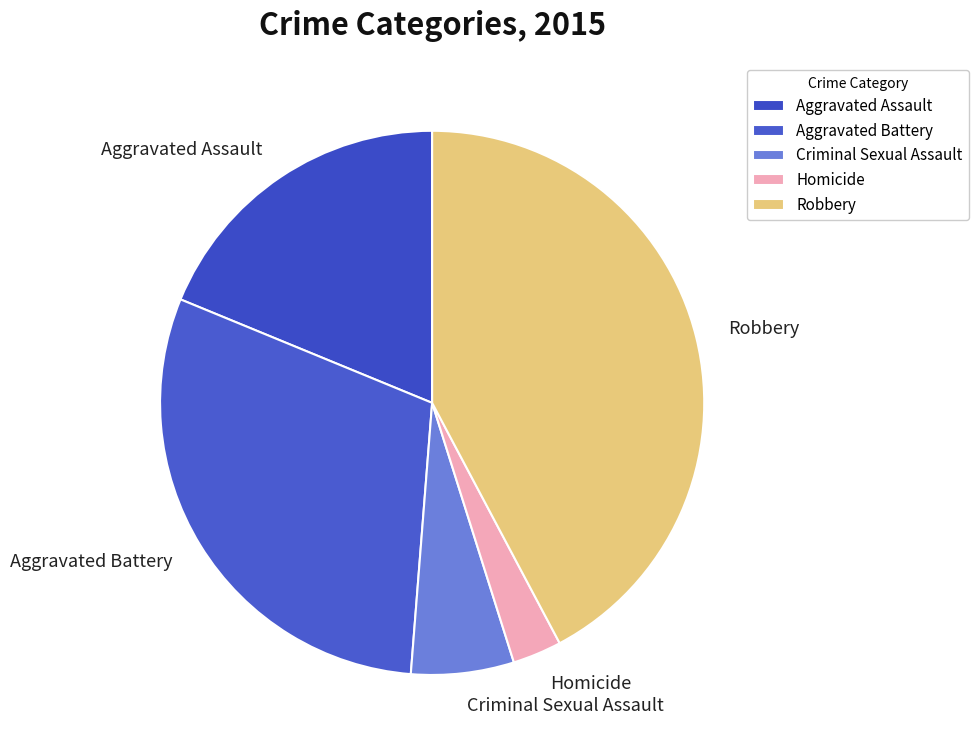

Does any single category account for the majority?

No